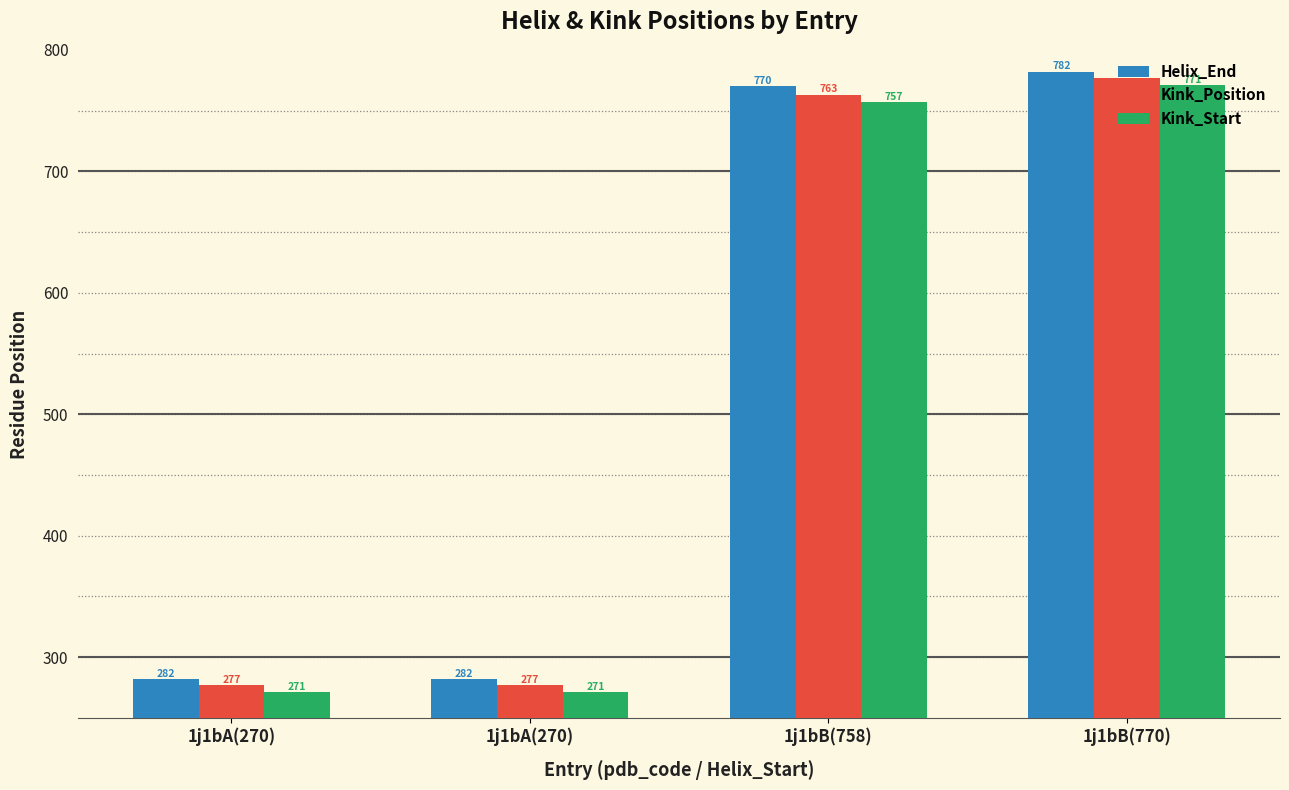

Which category has the highest value in the Kink_Start series?

1j1bB(770)